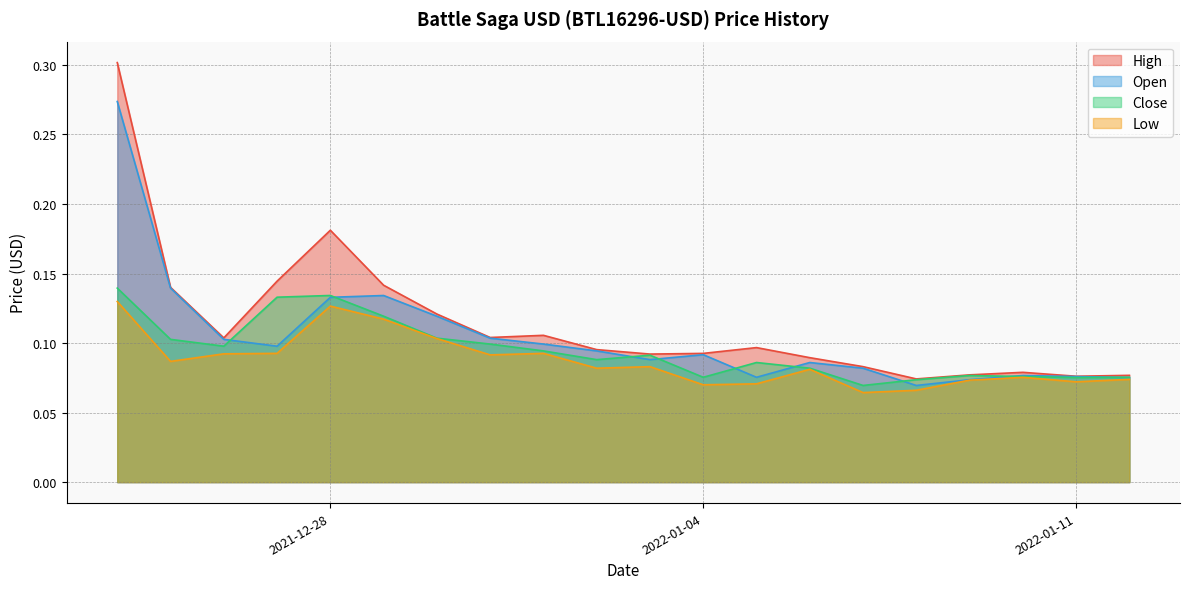

What is the approximate value of Open at 2021-12-27?

0.1